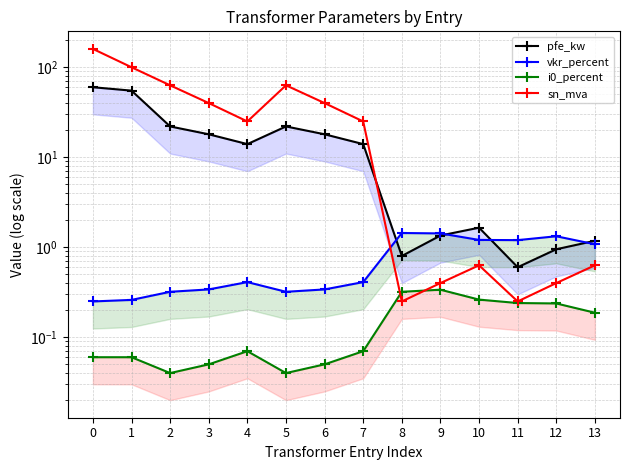

Where is the first local maximum for pfe_kw?

5